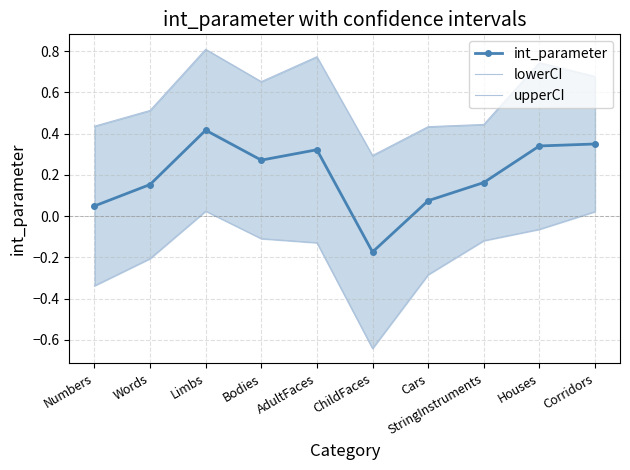

How many interior local peaks does the upperCI series have?

3